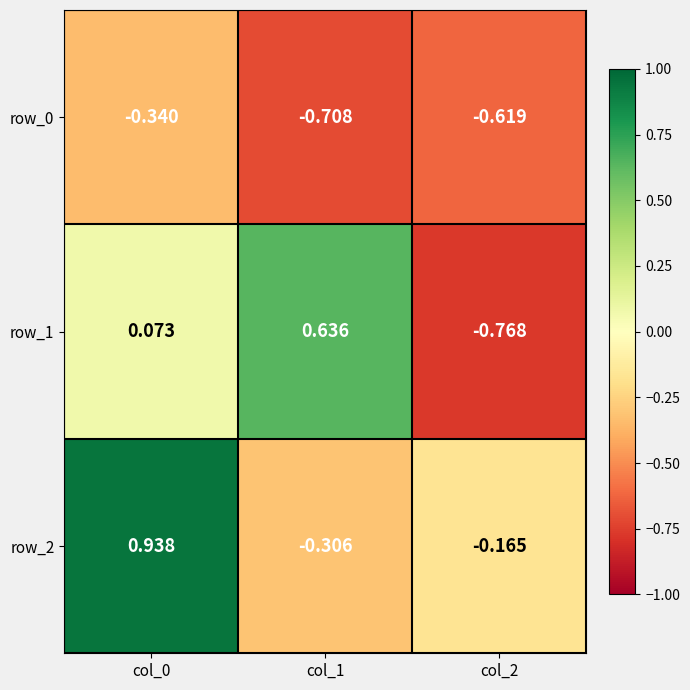

Reading left to right, transcribe all the data shown in this chart.

row_0: -0.3	-0.7	-0.6
row_1: 0.1	0.6	-0.8
row_2: 0.9	-0.3	-0.2